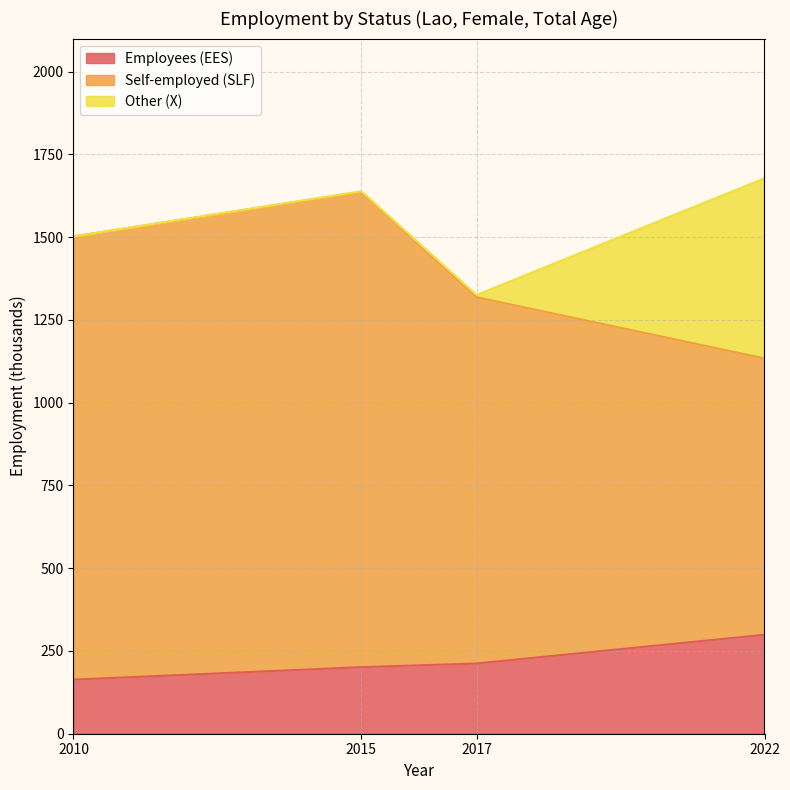

What is the total value across all series at 2022?

1678.1